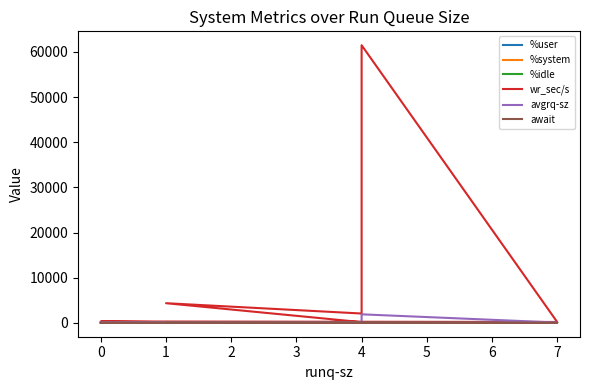

Reading left to right, transcribe all the data shown in this chart.

%user: 12.7	48.0	70.3	51.1	74.4	90.2	13.4	23.3
%system: 1.2	3.0	1.9	1.4	3.5	2.2	1.0	5.0
%idle: 86.0	49.0	23.7	45.5	22.1	7.6	85.3	71.7
wr_sec/s: 115.2	158.4	4348.8	2064.0	61478.4	192.0	308.8	147.2
avgrq-sz: 64.0	37.7	18.5	17.9	1885.8	68.6	12.7	35.0
await: 2.7	0.9	1.2	1.1	106.9	1.1	0.8	0.8